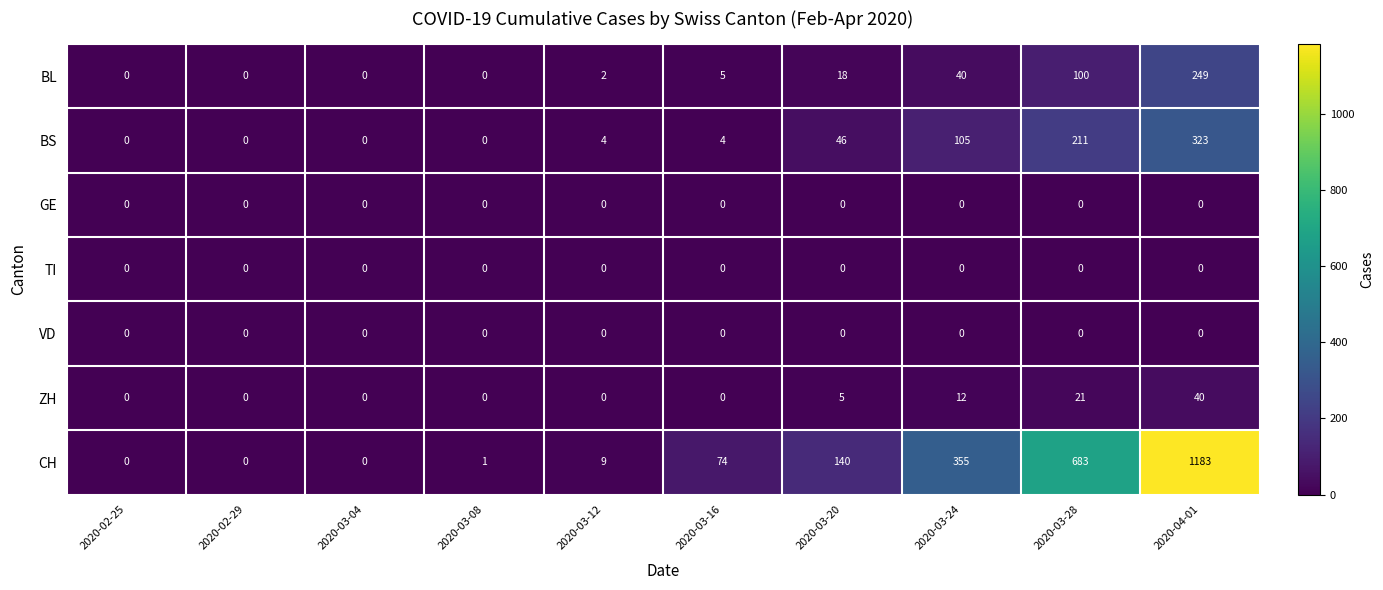

True or false: TI has a value of 0 at 2020-03-20.

True